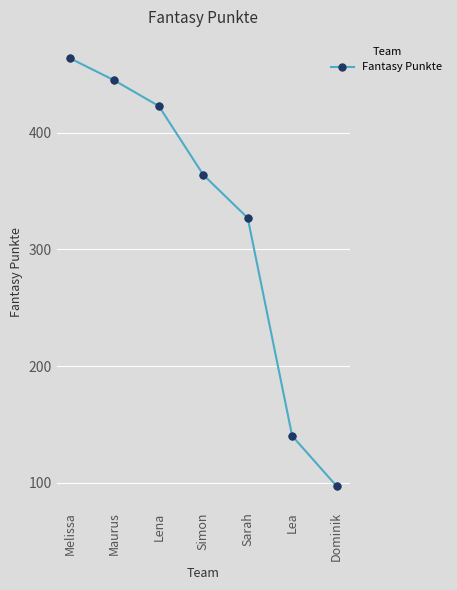

Which has a higher value, Dominik or Maurus?

Maurus